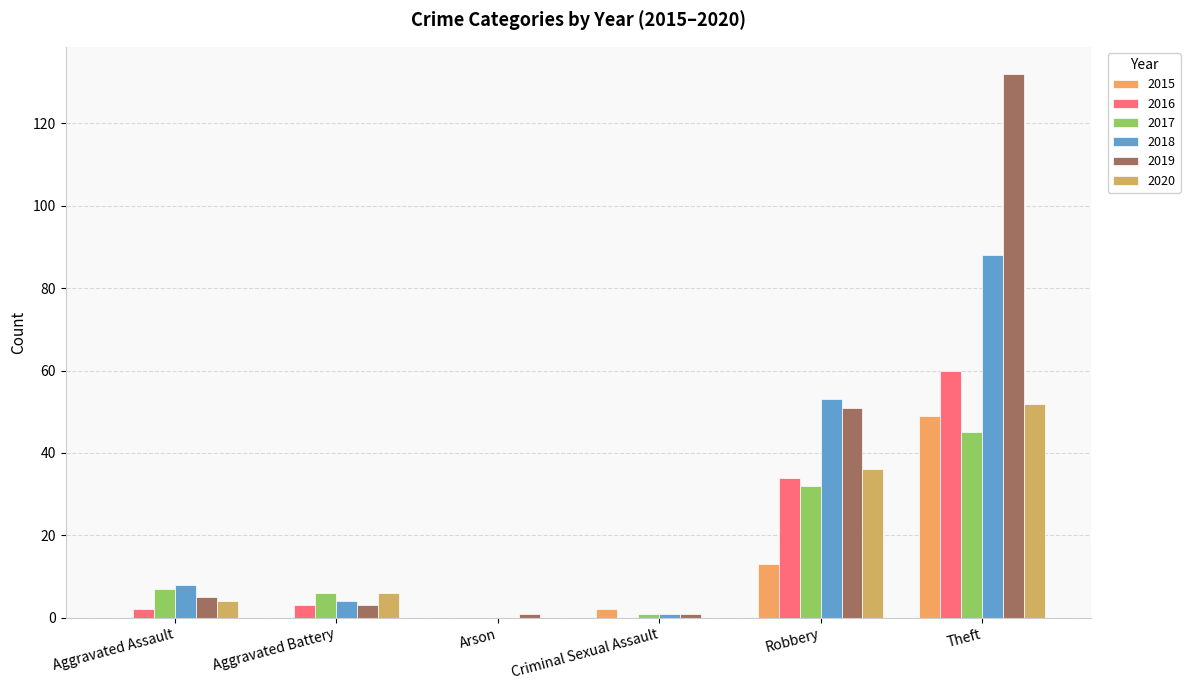

Rank the series by their maximum value, from lowest to highest.

2017, 2015, 2020, 2016, 2018, 2019